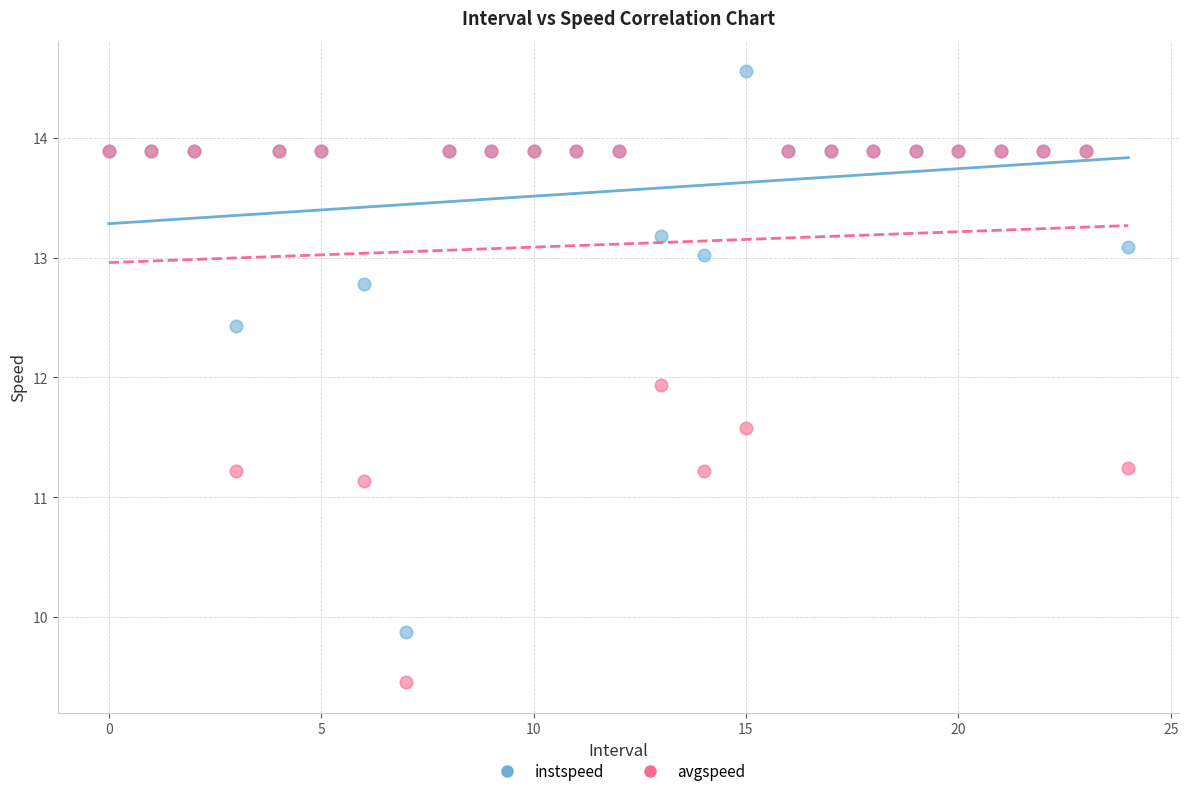

Which series contains the highest Y value?

instspeed